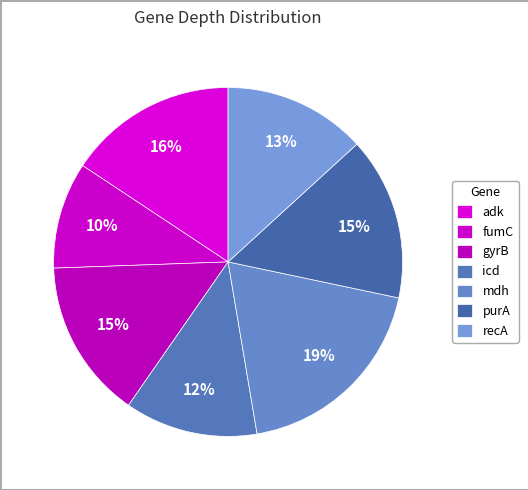

How many segments does this pie chart have?

7